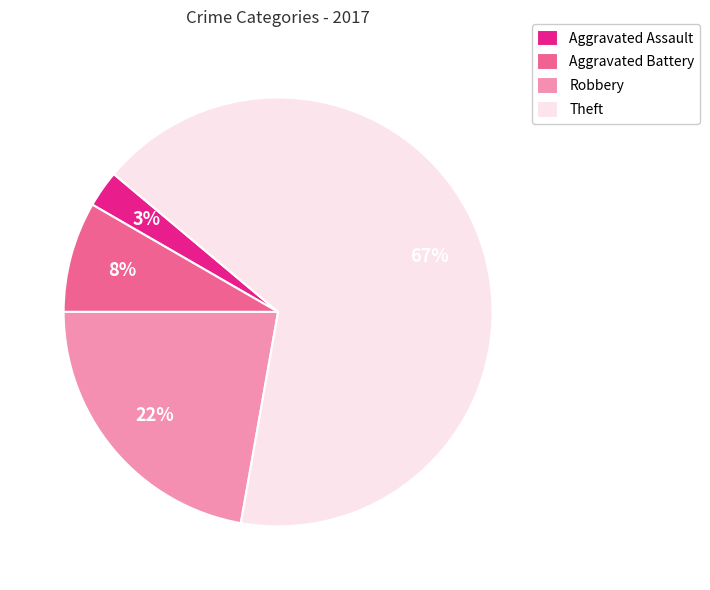

To the nearest percent, what is the difference between the Robbery and Aggravated Assault slice percentages?

19%